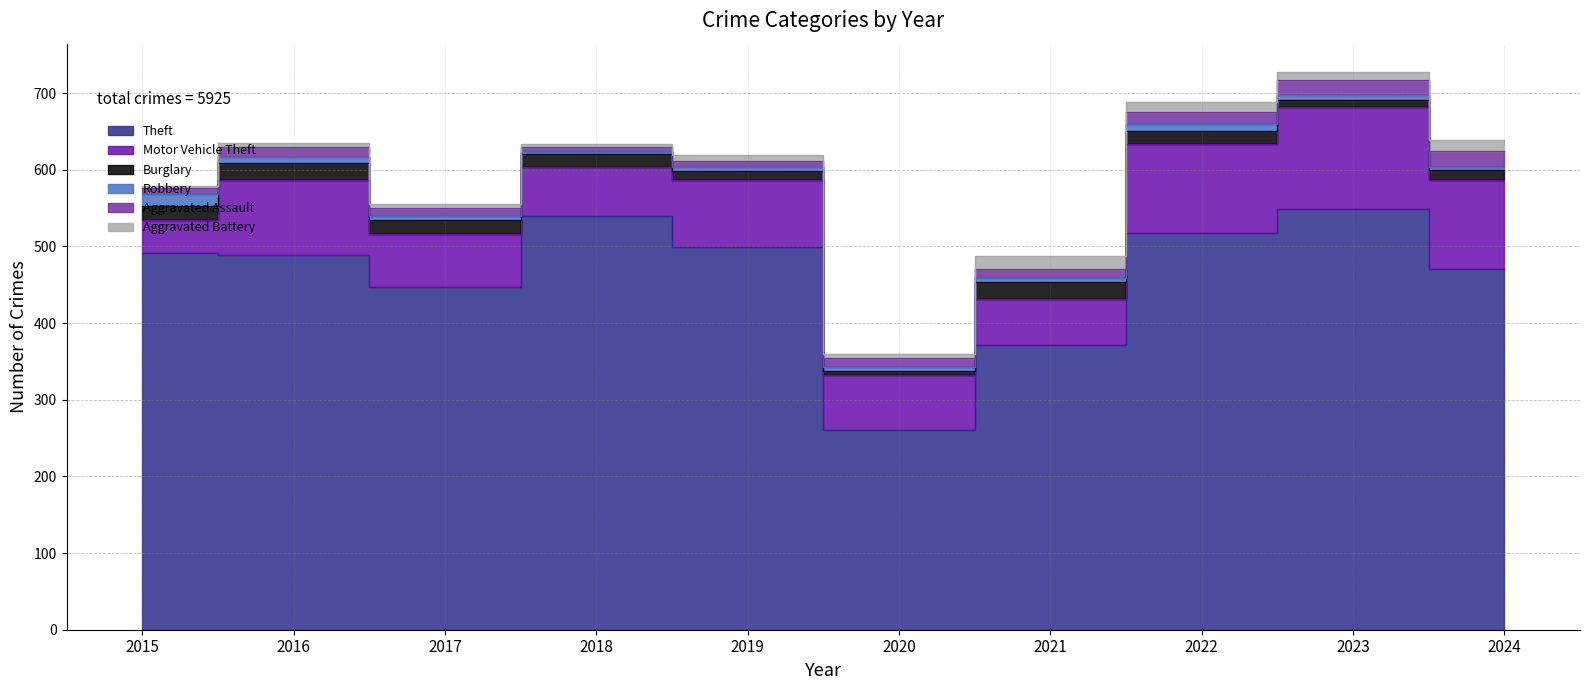

What is the value of the Aggravated Assault point at the 2nd from the left?

13